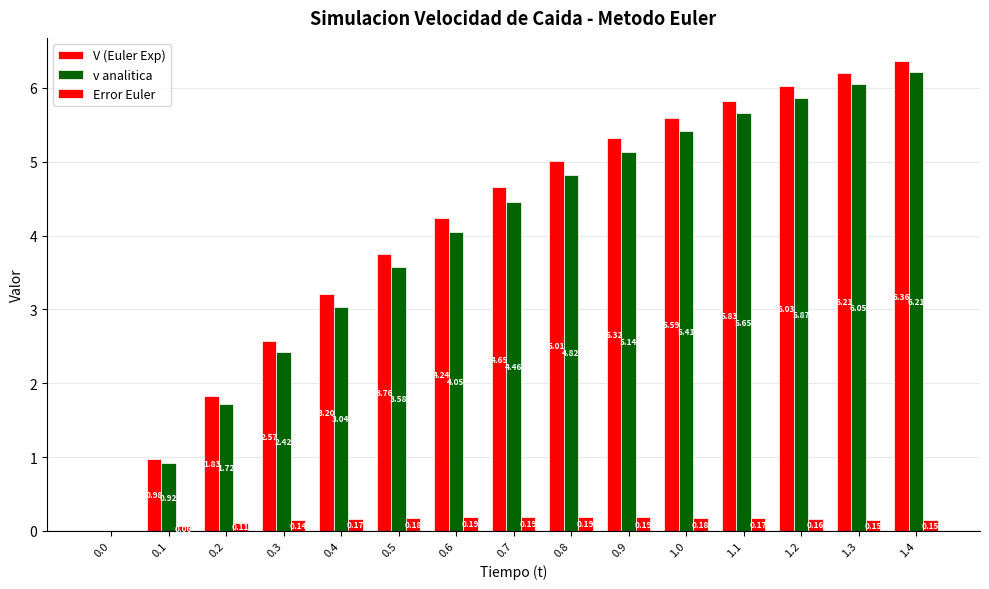

List the series in order of their peak value, highest first.

V (Euler Exp), v analitica, Error Euler